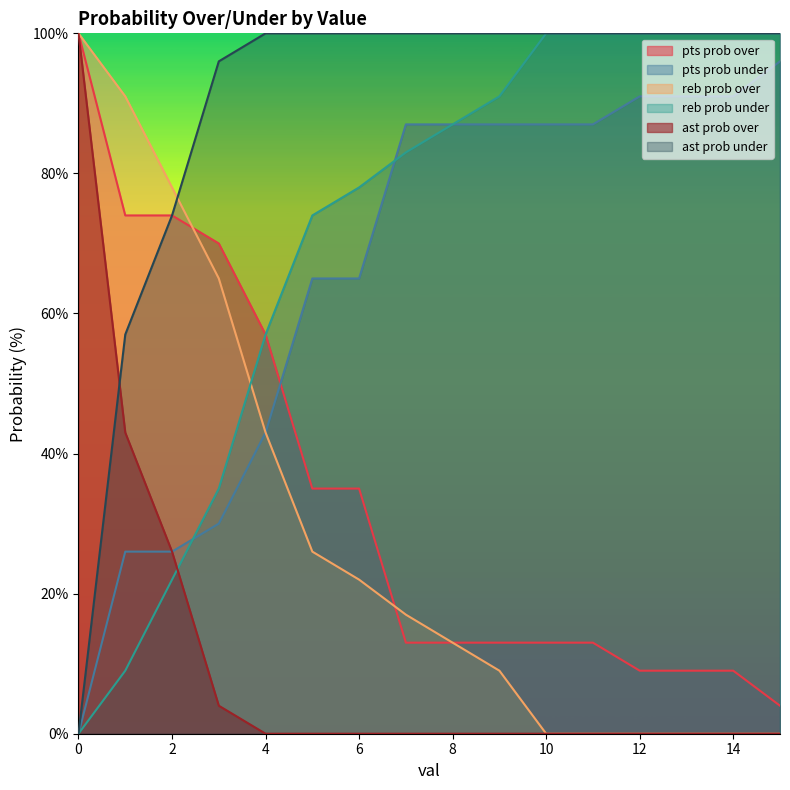

Between 0 and 4, which series saw the biggest shift?

ast prob over